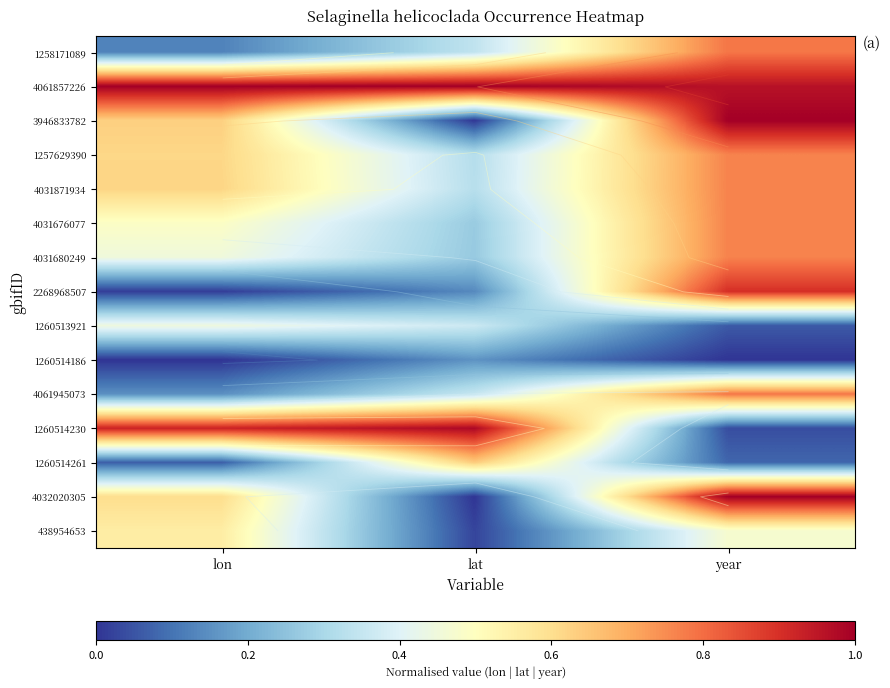

Which category has the highest value across all series?

lon